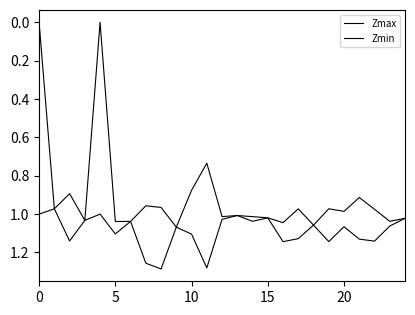

What is the sum of all Zmin values?

22.6